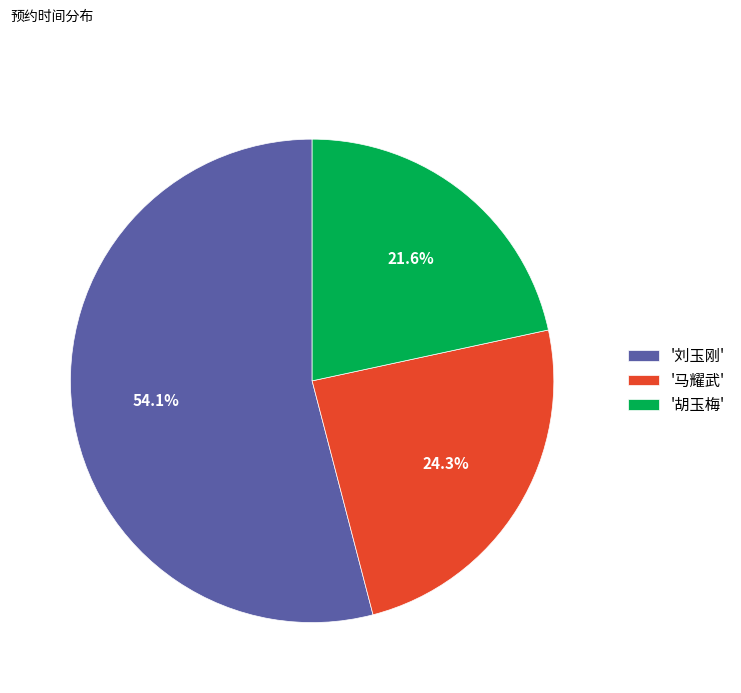

Which slice is the largest?

'刘玉刚'